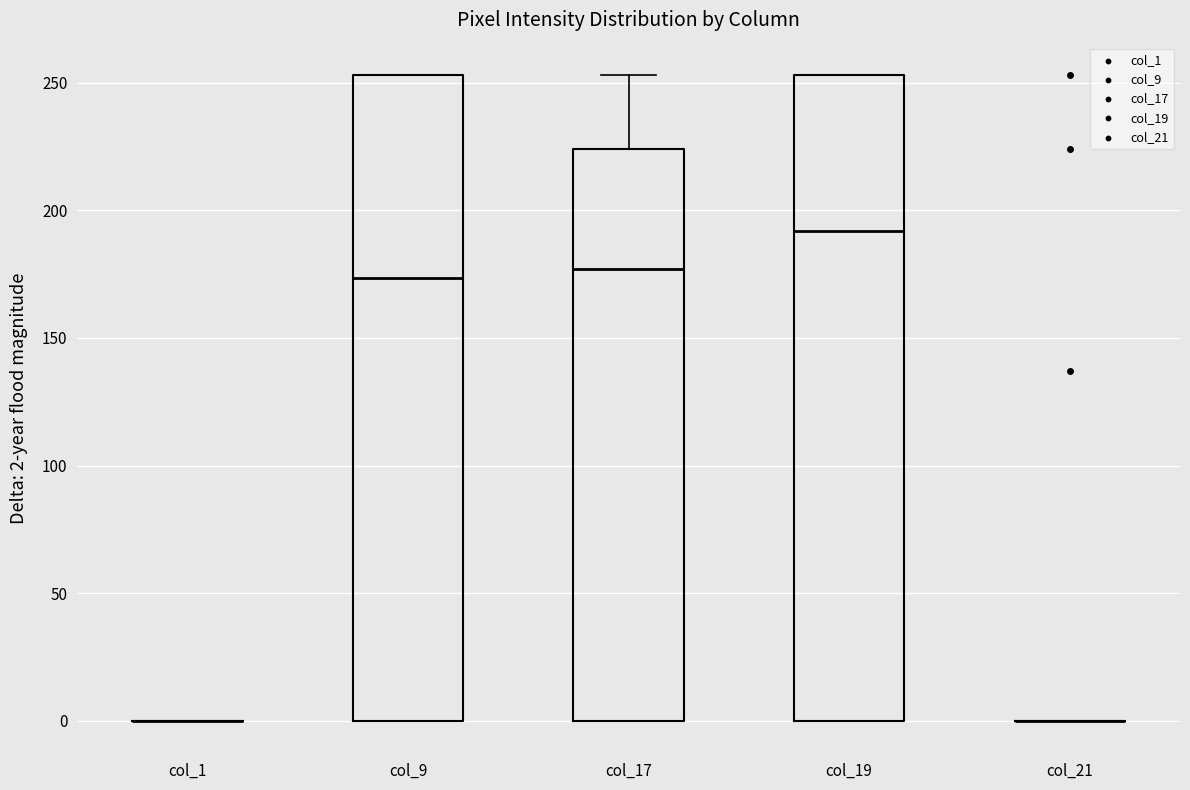

Reading left to right, transcribe this box plot: for each box, give where its median line is, the range the box spans, and where its two whiskers end, as read against the y-axis. The values are not printed on the chart, so give them approximately, as read against the axis.

col_1: box collapsed to a line at 0, whiskers 0 to 0
col_9: median 175, box 0 to 255, whiskers 0 to 255
col_17: median 175, box 0 to 225, whiskers 0 to 255
col_19: median 190, box 0 to 255, whiskers 0 to 255
col_21: box collapsed to a line at 0, whiskers 0 to 0